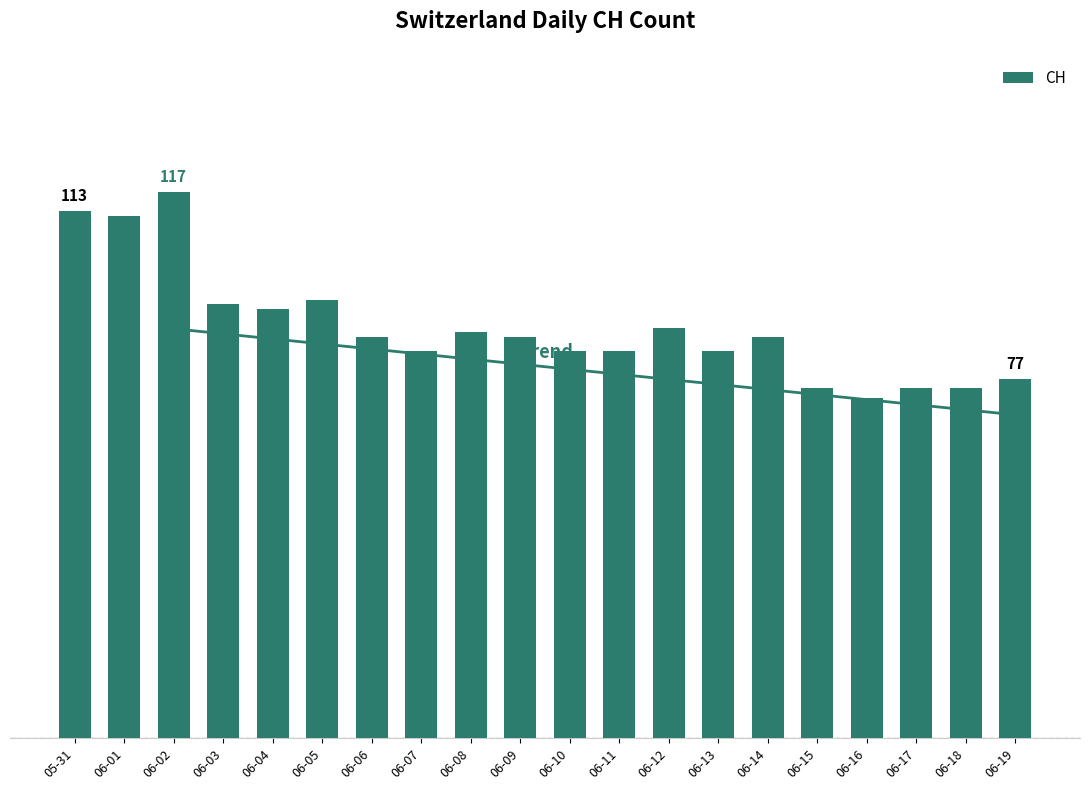

The chart shows a value of 86 at 06-06. True or false?

True